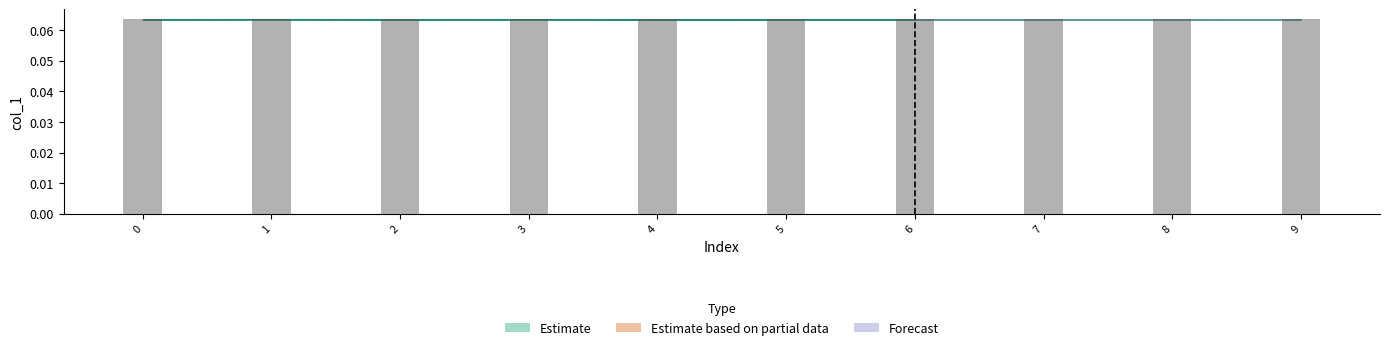

The value at 4 is 0.0. True or false?

False